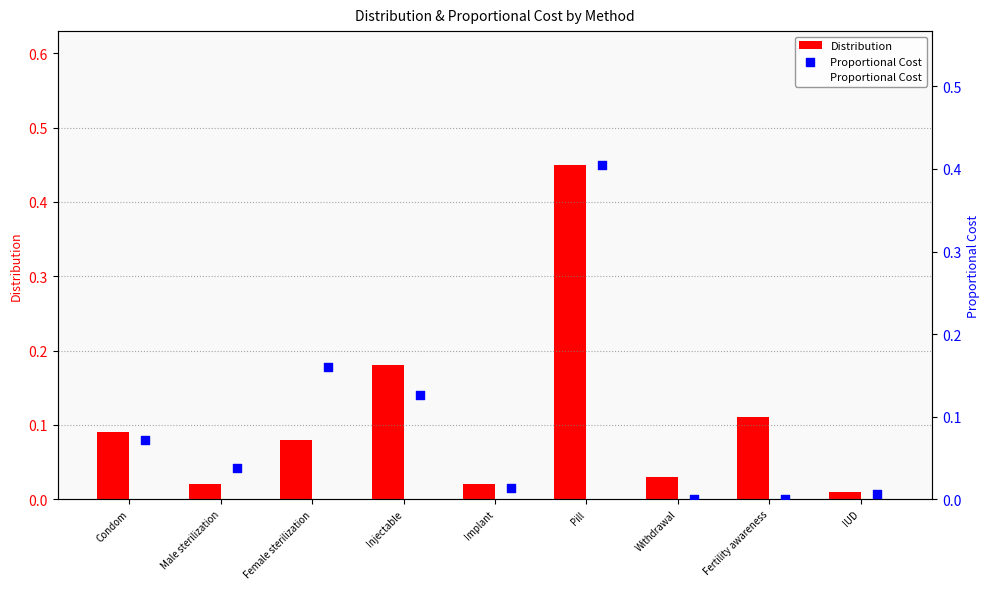

Which series has the largest total across all categories?

Distribution